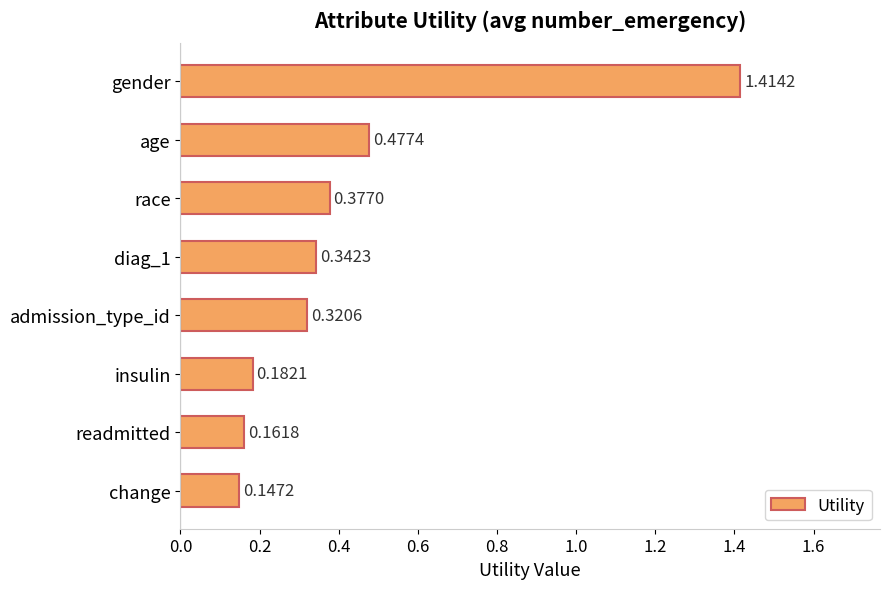

List the labels in order of value, smallest first.

change, readmitted, insulin, admission_type_id, diag_1, race, age, gender